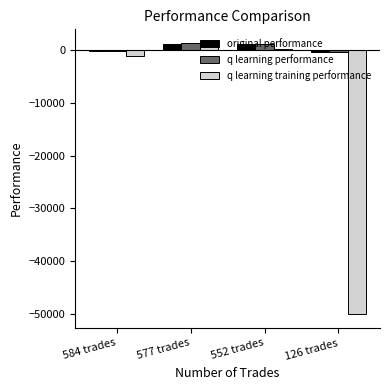

Is the value of q learning training performance at 126 trades greater than the value of original performance at 577 trades?

No